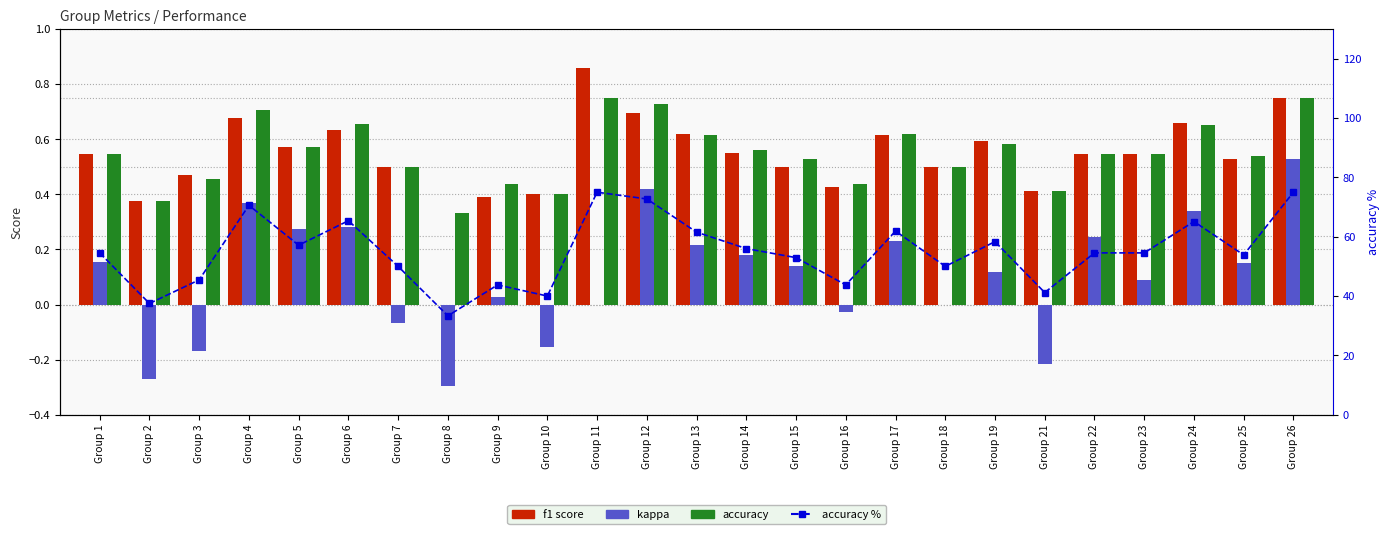

At which label is accuracy % closest to 54?

Group 25